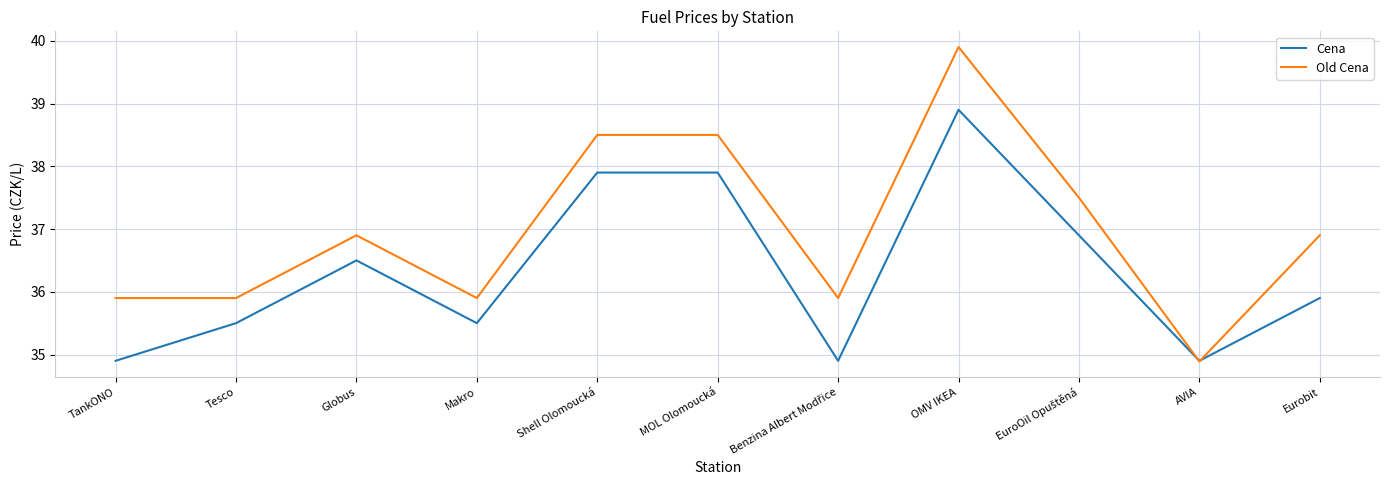

What position from the right is Tesco?

10